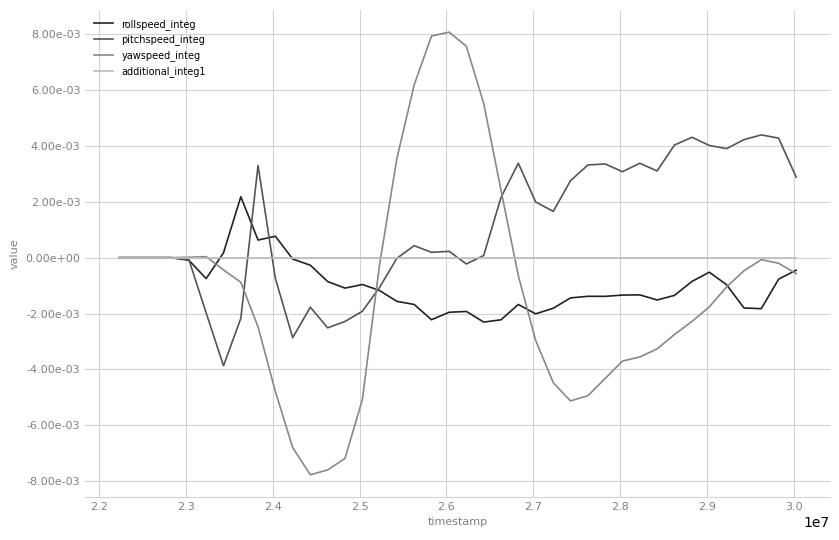

In yawspeed_integ, how many points are lower than both neighbors (excluding endpoints)?

2